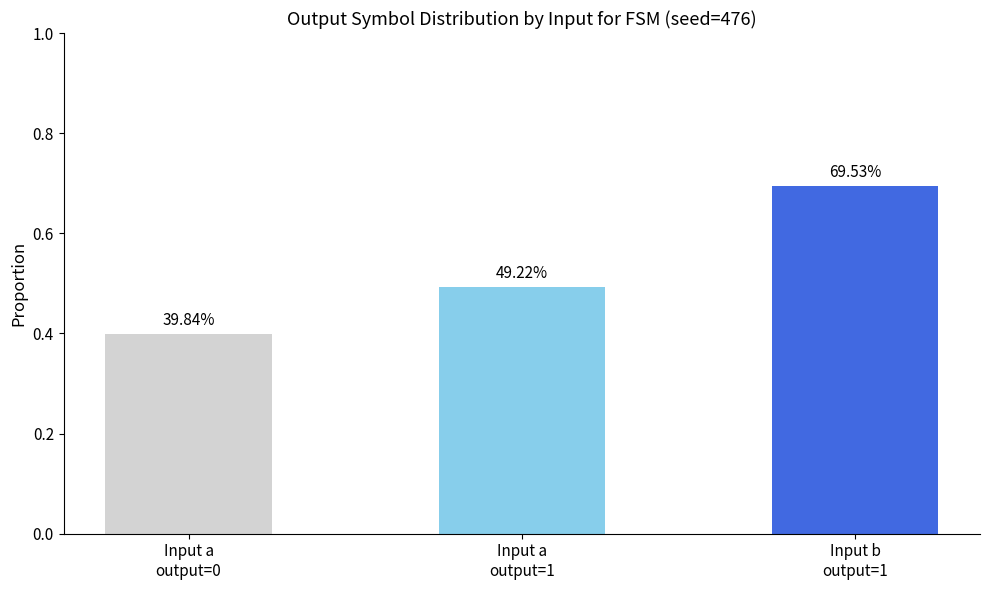

What is the sum of all values?

1.6